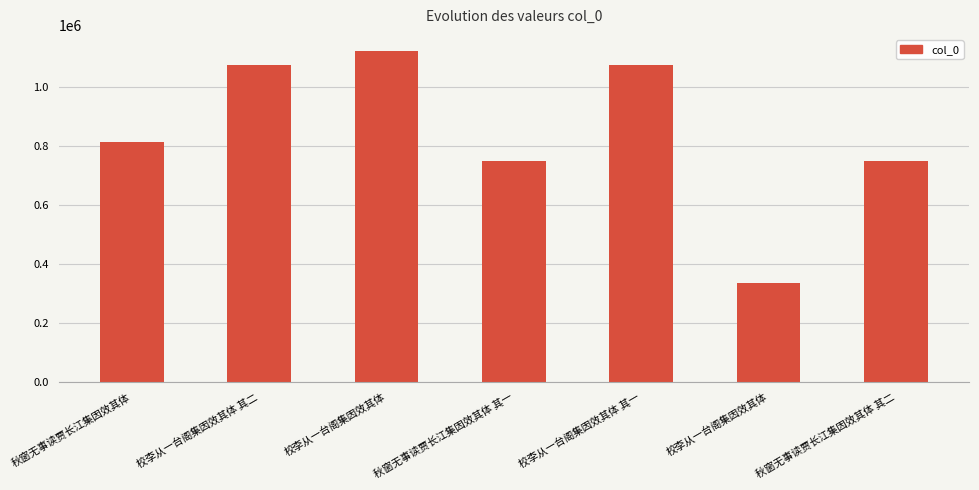

List the labels in order of value, smallest first.

校李从一台阁集因效其体, 秋窗无事读贾长江集因效其体 其一, 秋窗无事读贾长江集因效其体 其二, 秋窗无事读贾长江集因效其体, 校李从一台阁集因效其体 其一, 校李从一台阁集因效其体 其二, 校李从一台阁集因效其体